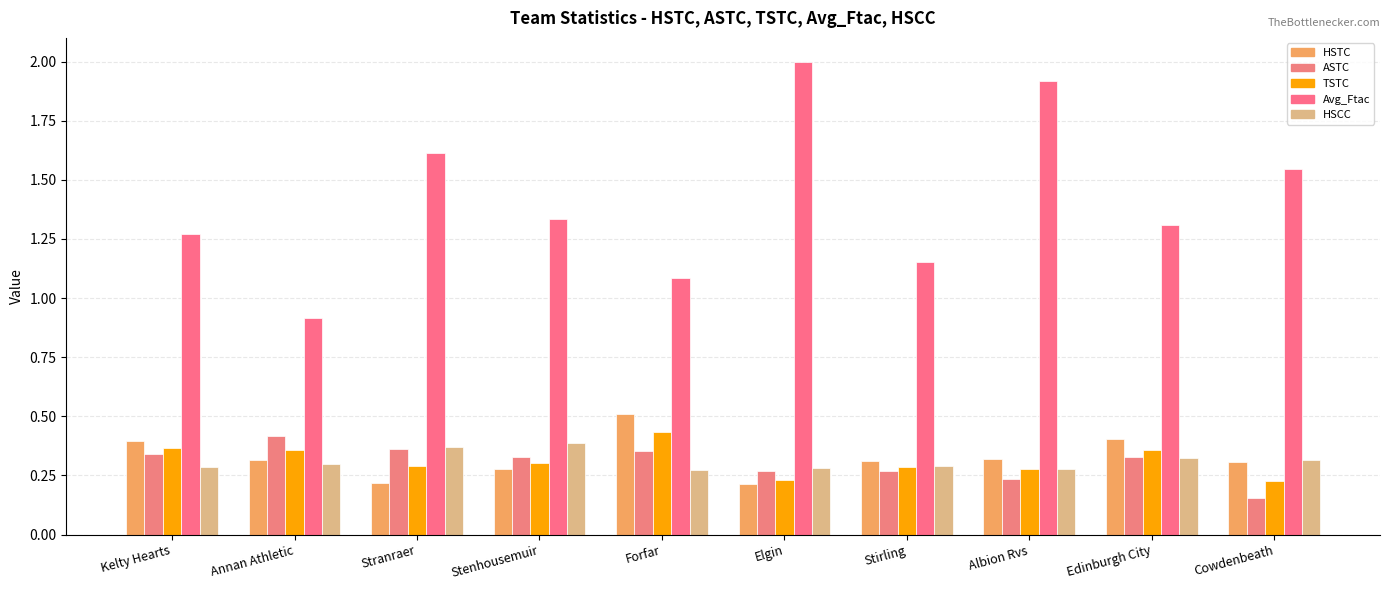

What is the value of the Avg_Ftac bar at the 2nd from the left?

0.9